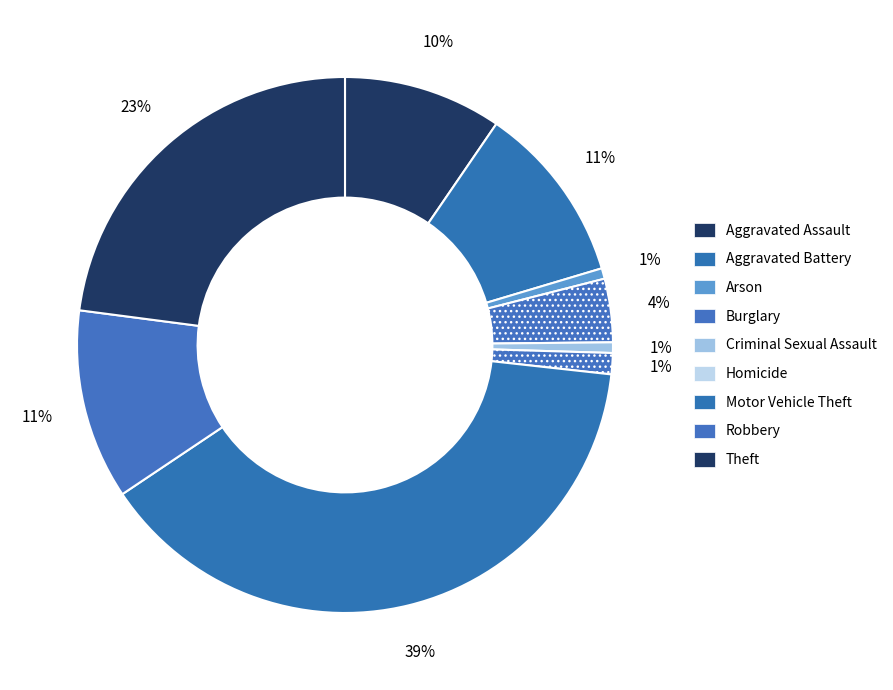

Count the number of slices in the pie.

9